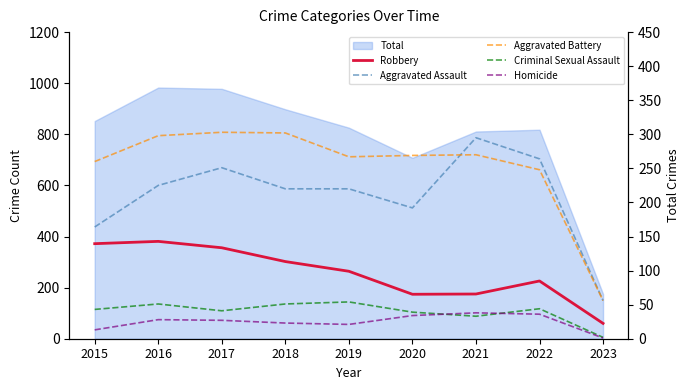

Which series ends up on top after the final intersection of Aggravated Assault and Robbery?

Robbery